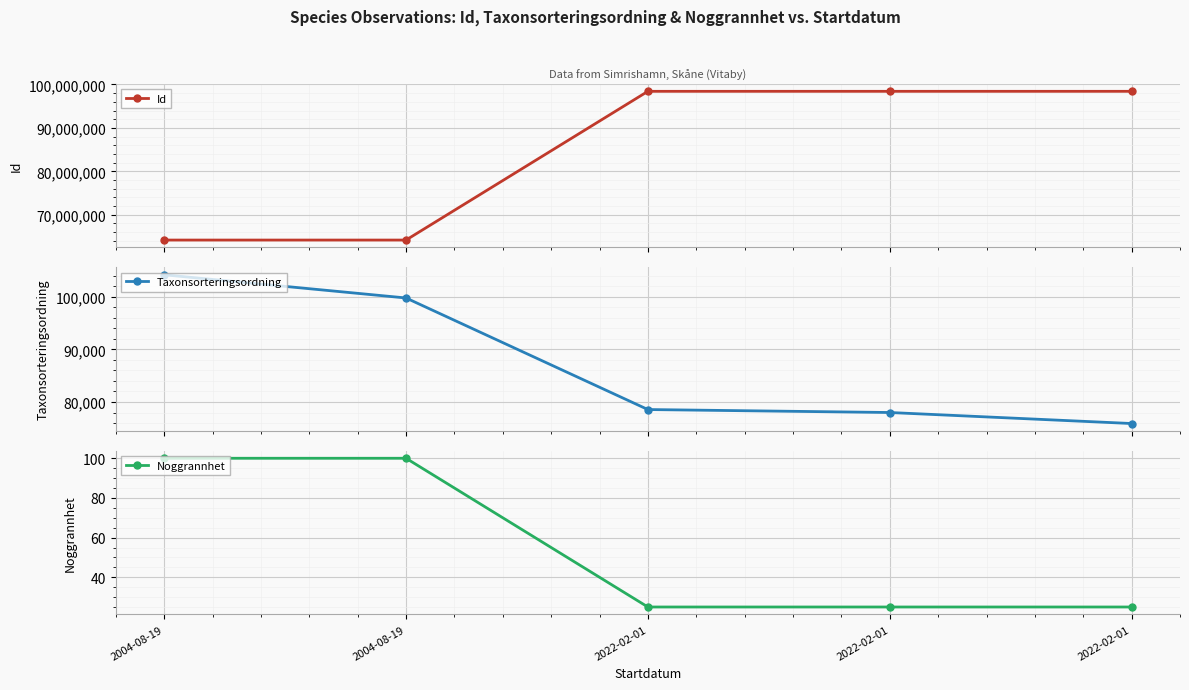

Which series has the largest total across all categories?

Id